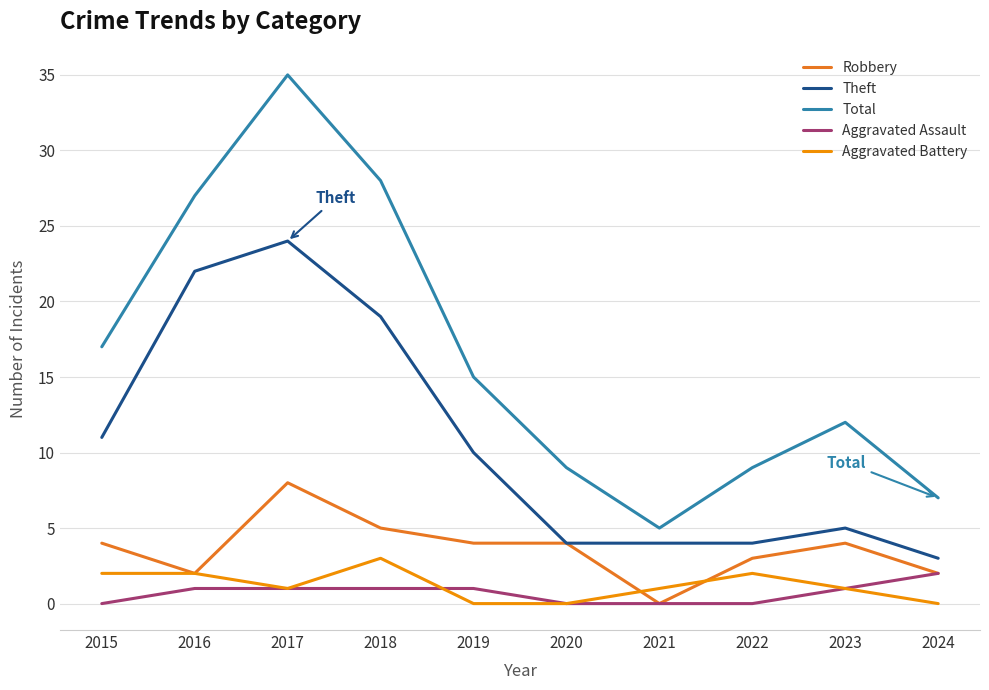

At which label is Theft closest to 13?

2015